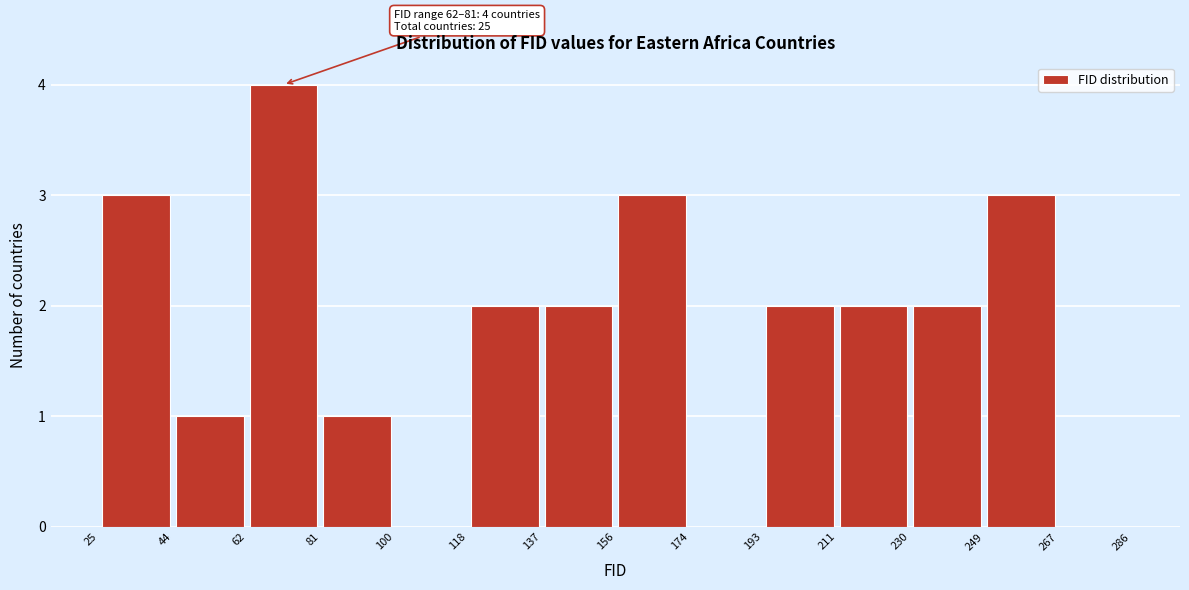

Over which range of the x-axis is the bar tallest?

62 to 81